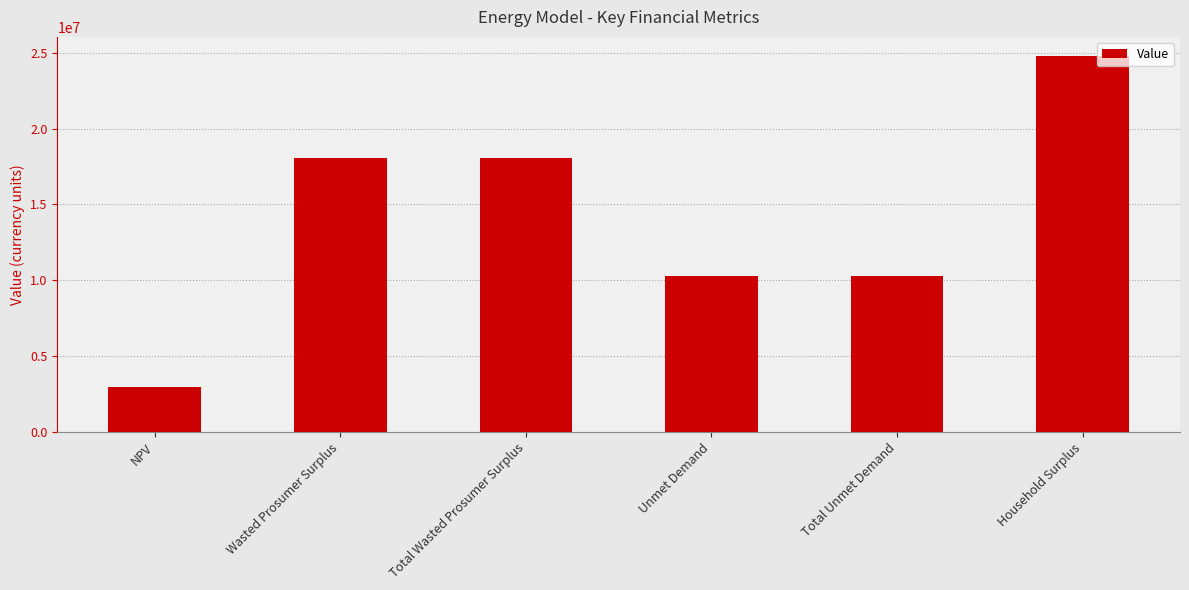

Which label corresponds to the largest value in the chart?

Household Surplus